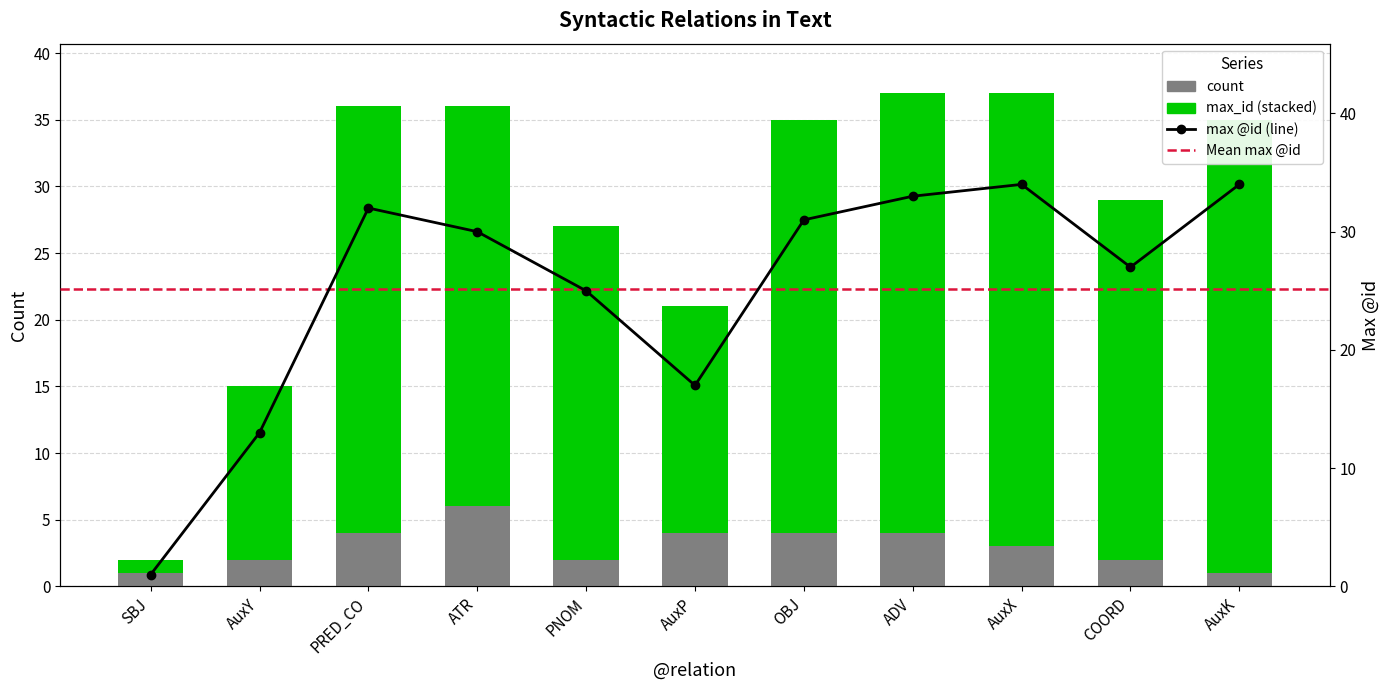

How many count values are between 2 and 4?

8